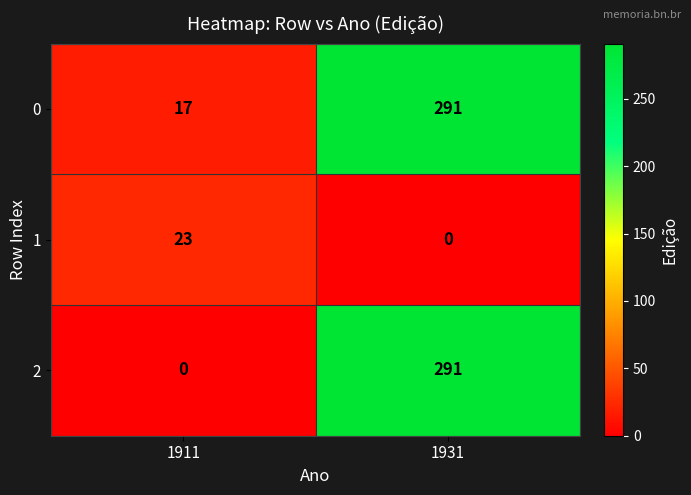

What is the spread (max minus min) of values at 1931?

291